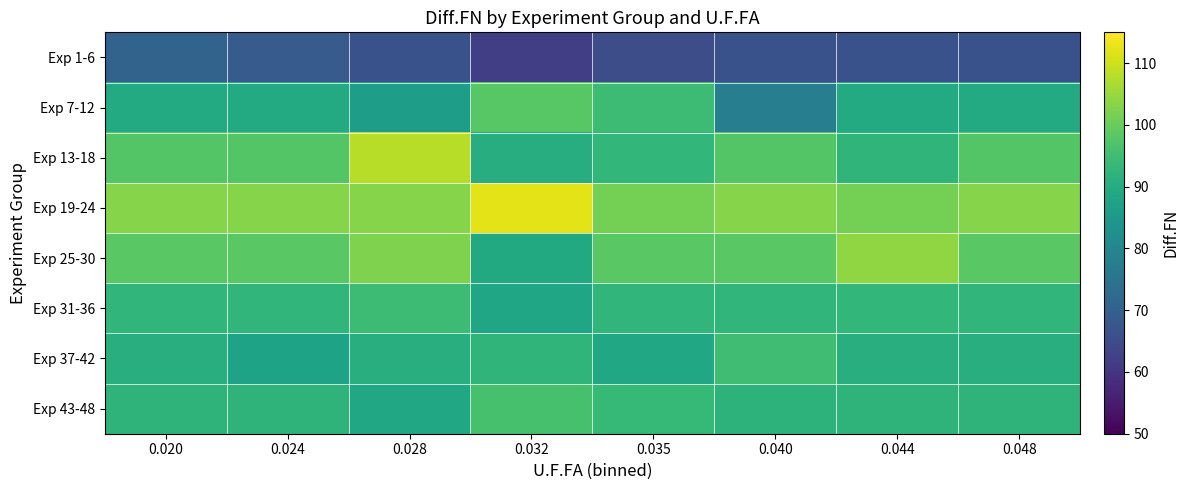

At which category does the chart reach its peak across all series?

0.032